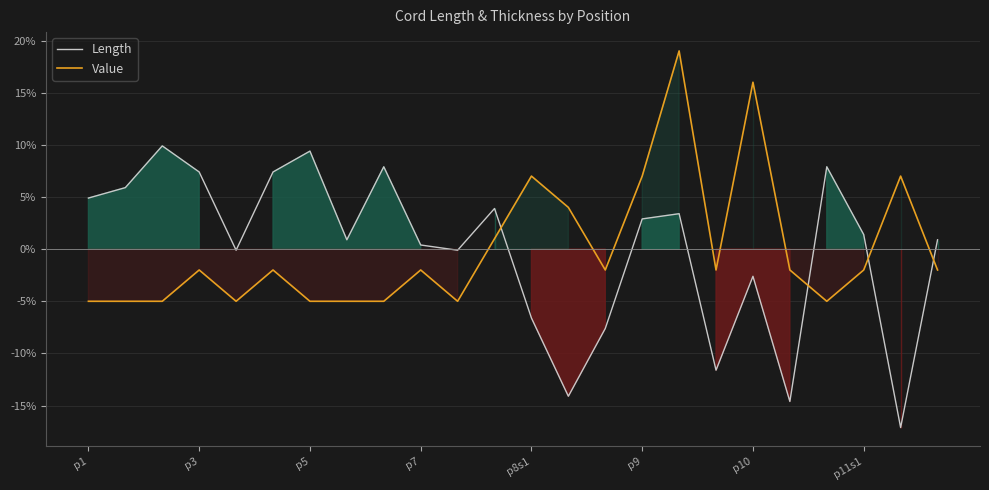

What is the minimum value for Value?

-5.0